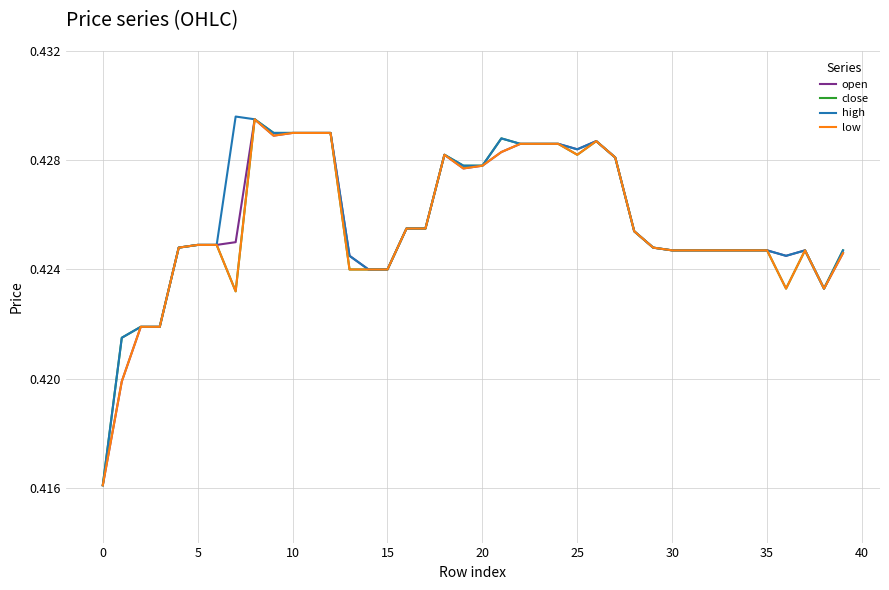

What is the sum of all high values?

17.0